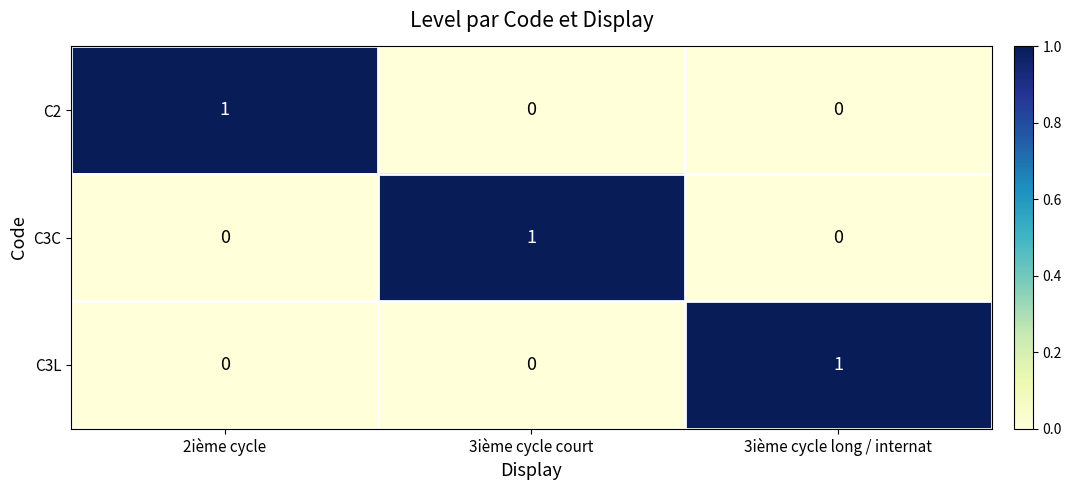

At how many categories does at least one series exceed 0?

3